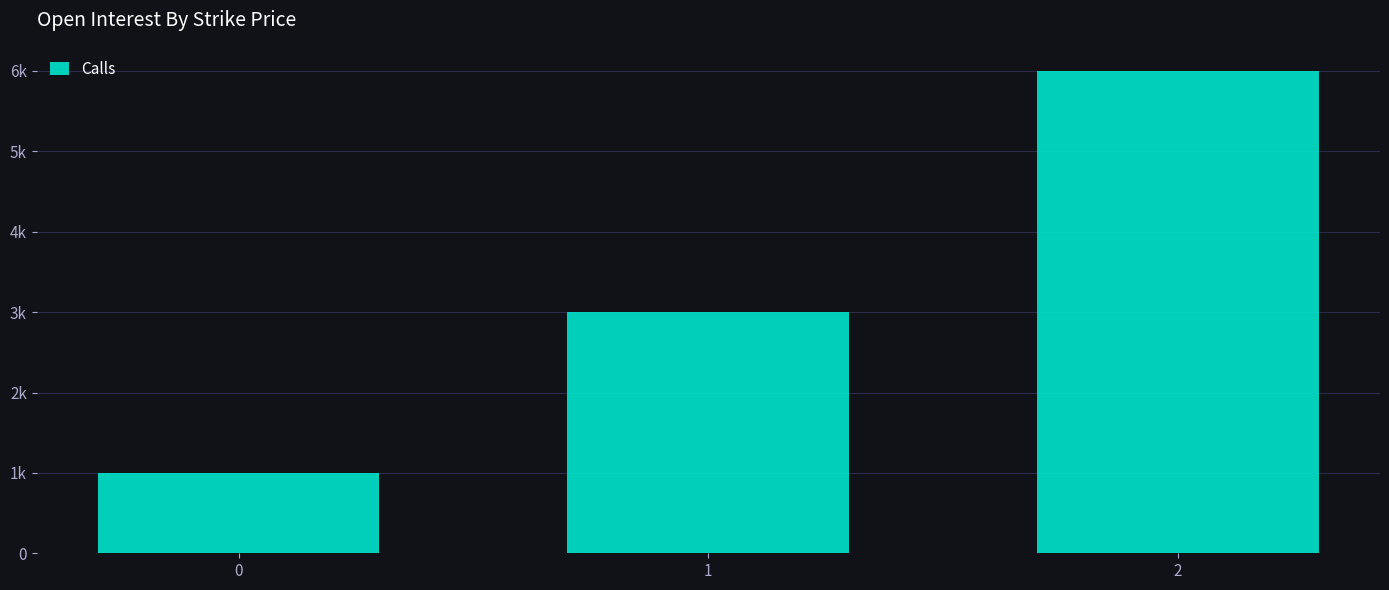

Are the bars horizontal?

No